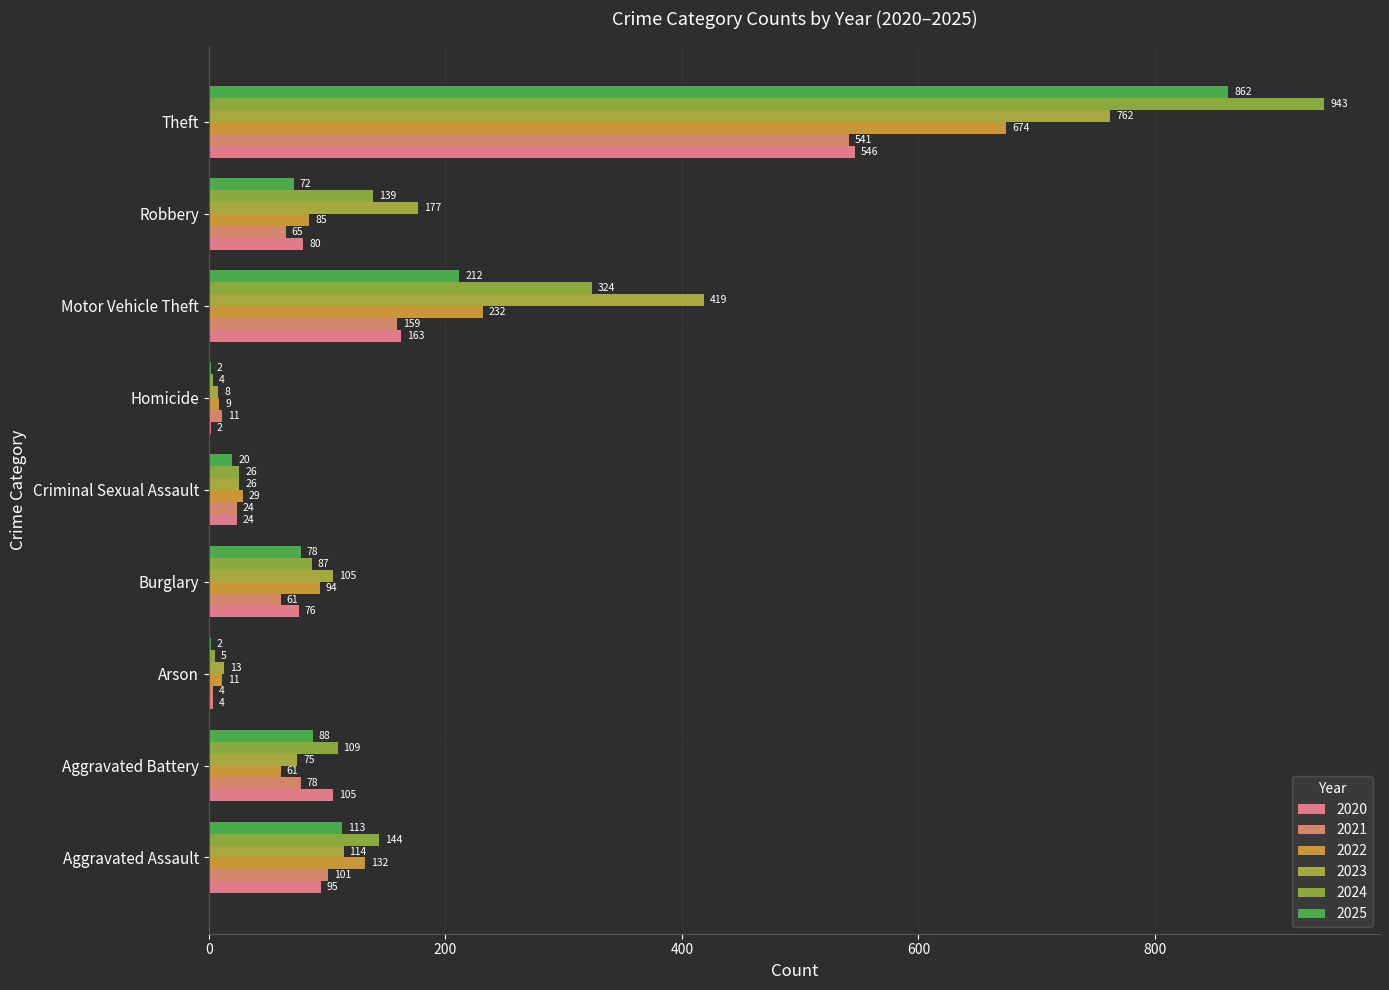

How many categories are shown in the chart?

9